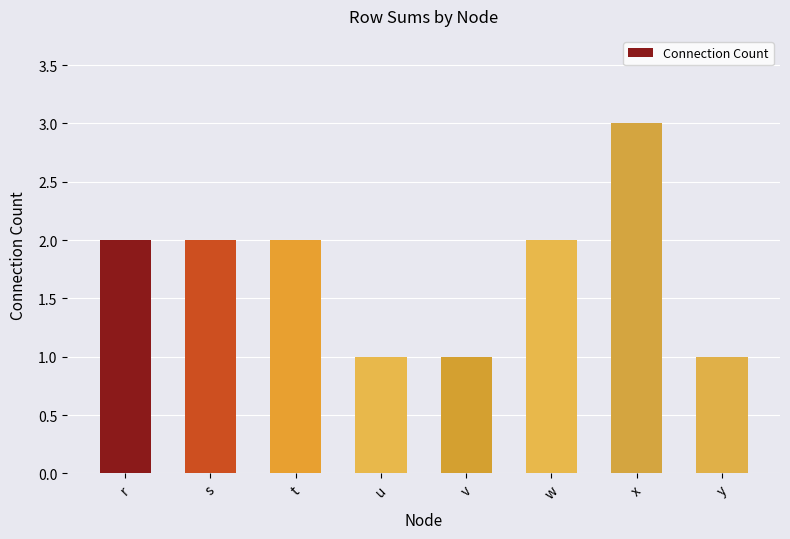

Reading left to right, list all the values displayed in this chart.

2	2	2	1	1	2	3	1